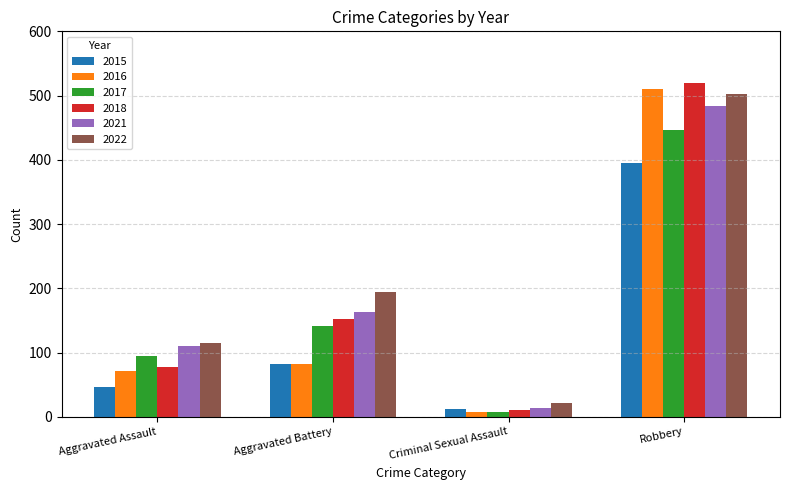

How many bars are there in each group?

6